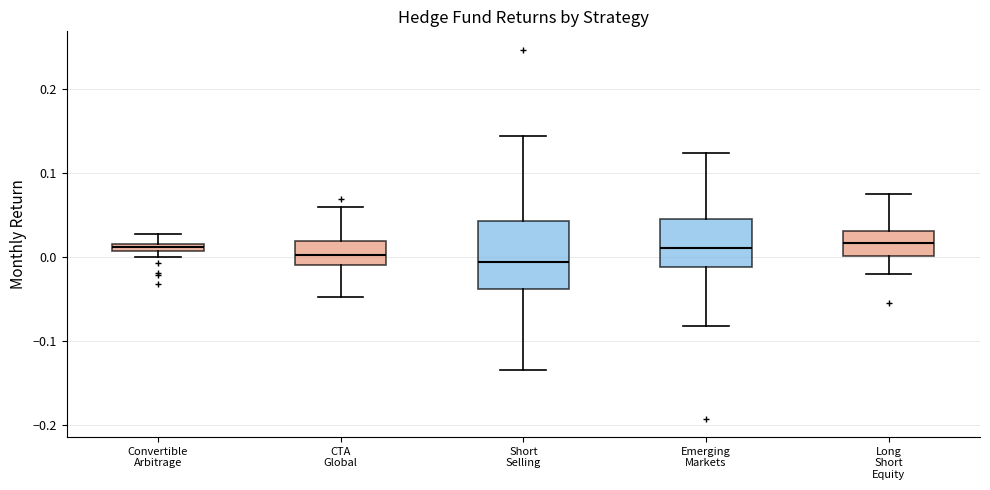

Which box is the tallest, from its lower edge to its upper edge?

Short Selling